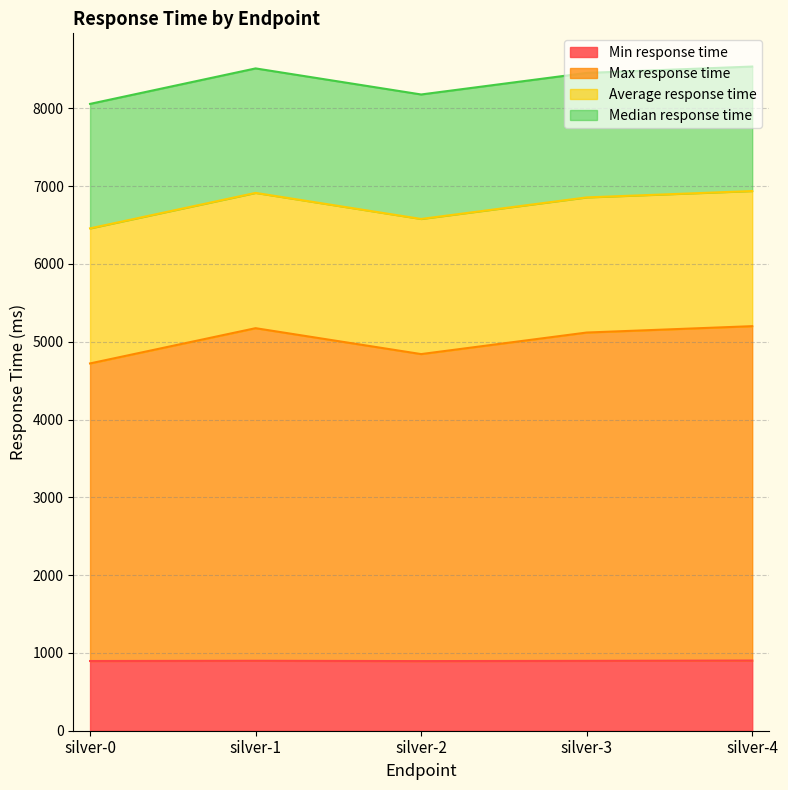

How many categories are shown in the chart?

5